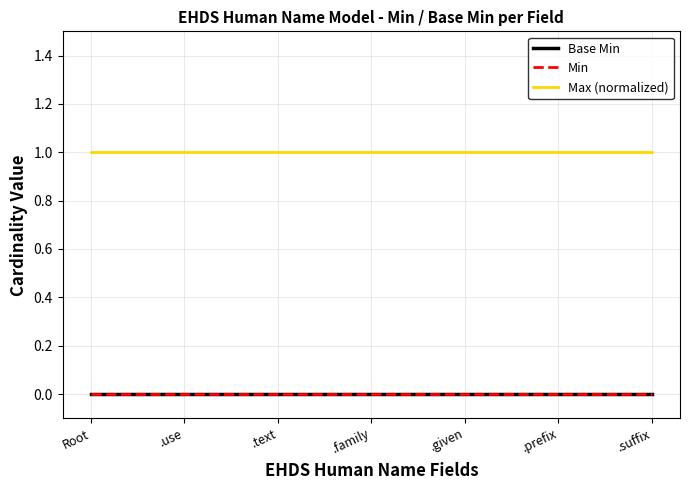

What is the spread (max minus min) of values at .prefix?

1